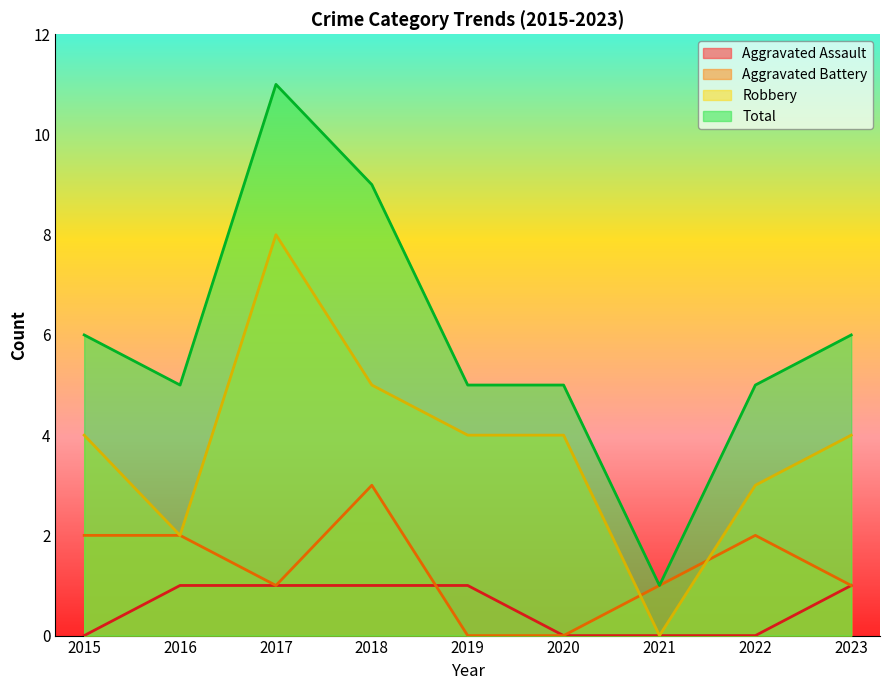

True or false: Aggravated Assault and Total intersect in this chart.

False